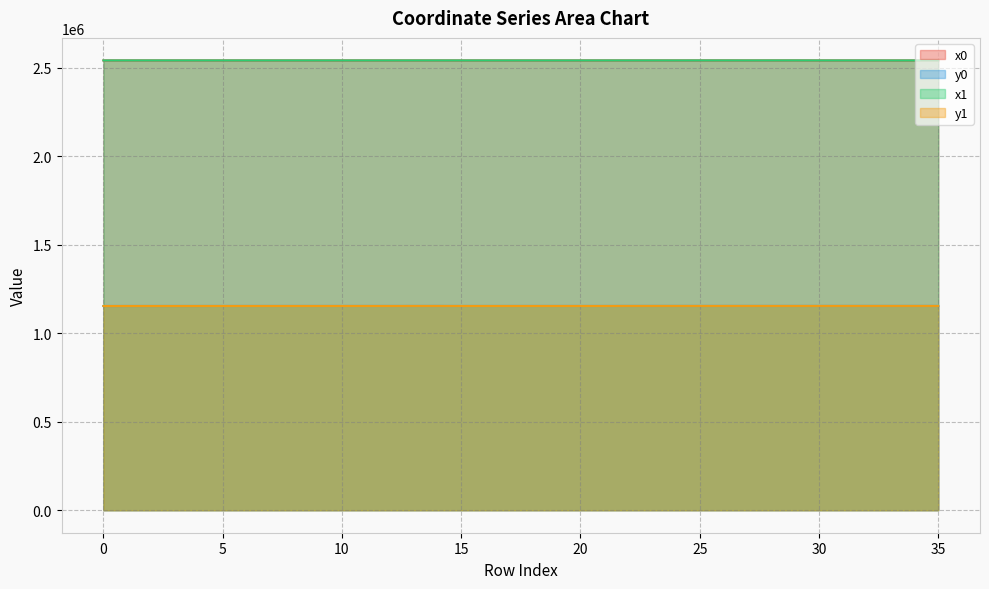

How many intersections are there between x0 and x1?

18